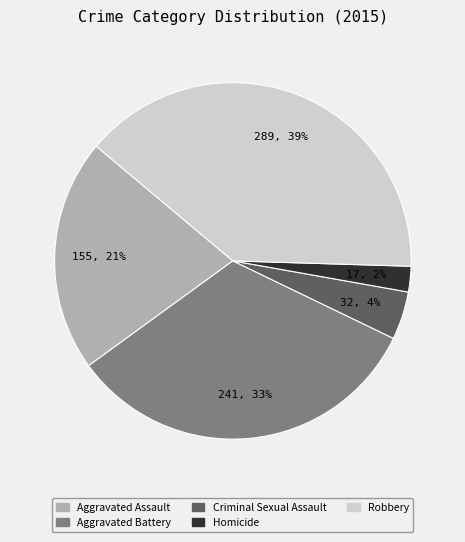

What percentage is the Homicide slice, to the nearest percent?

2%